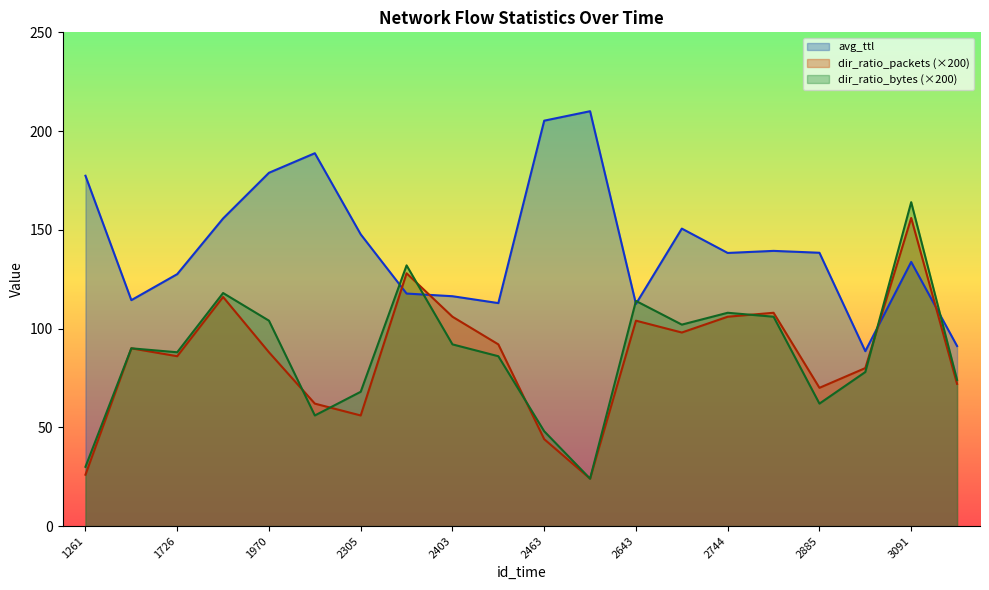

What is the maximum value shown in the chart?

210.1